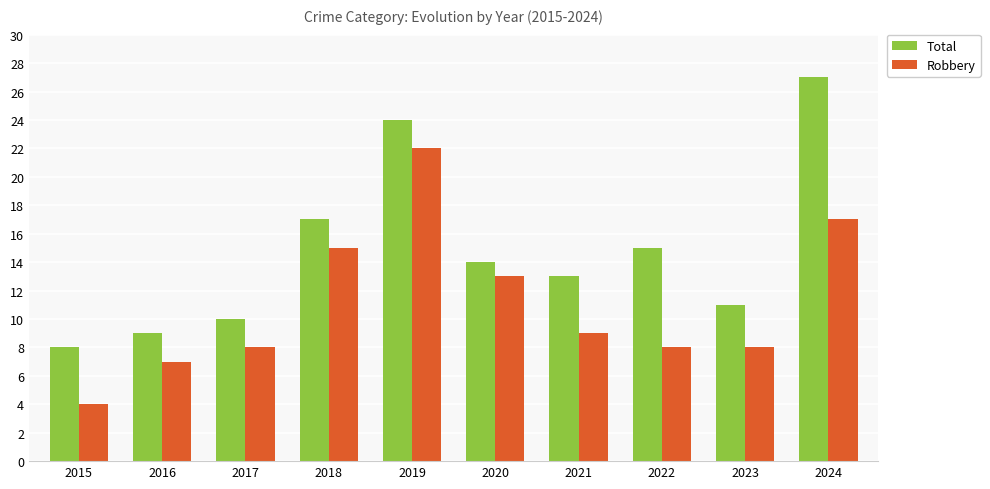

At which category does the chart reach its peak across all series?

2024